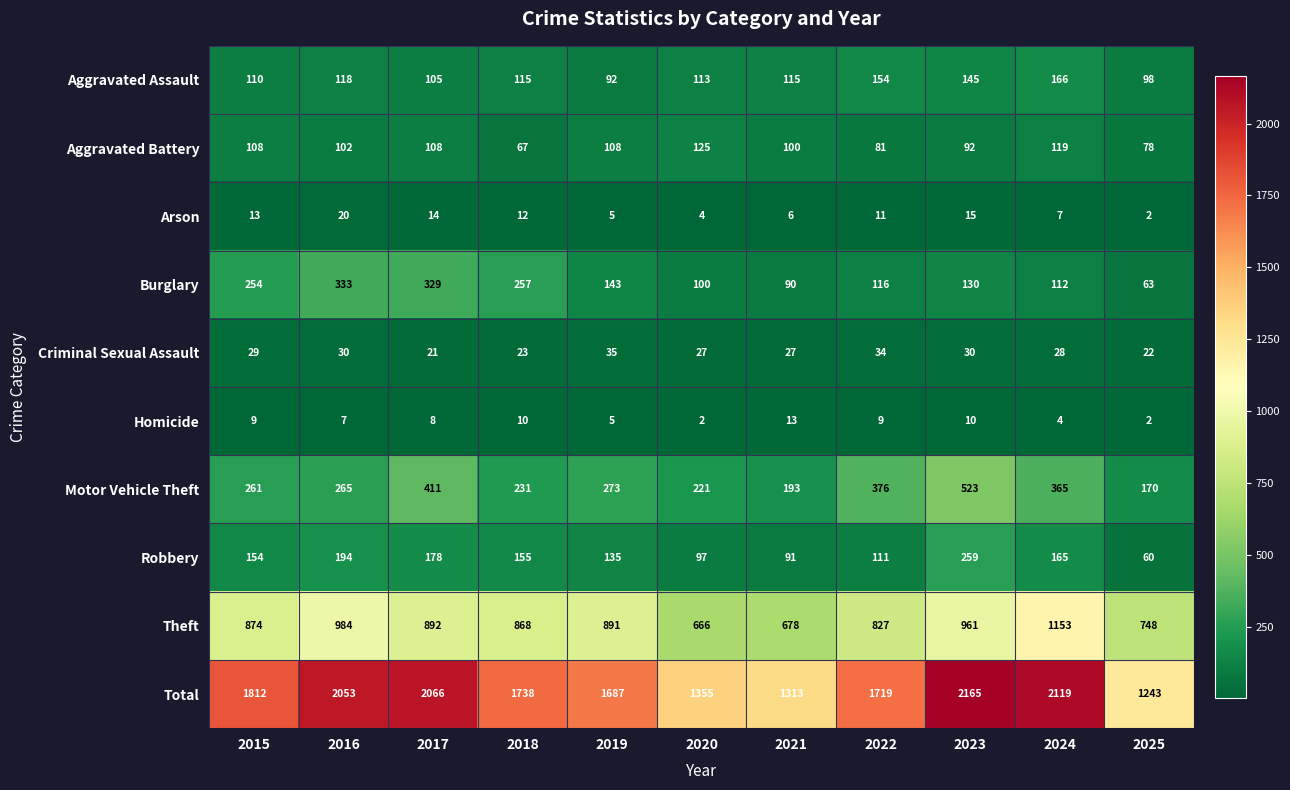

What is the greatest value displayed?

2165